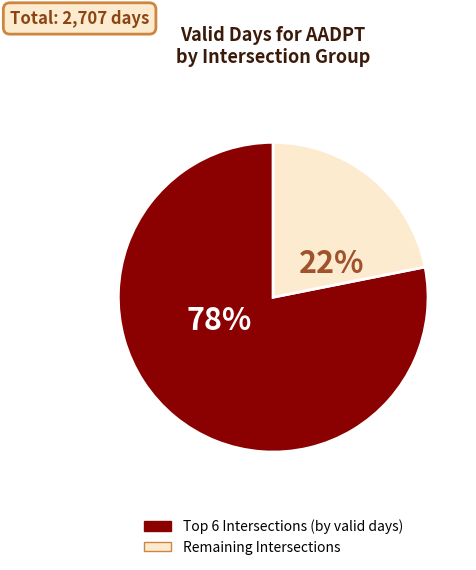

To the nearest percent, what is the difference between the largest and smallest slice percentages?

56%